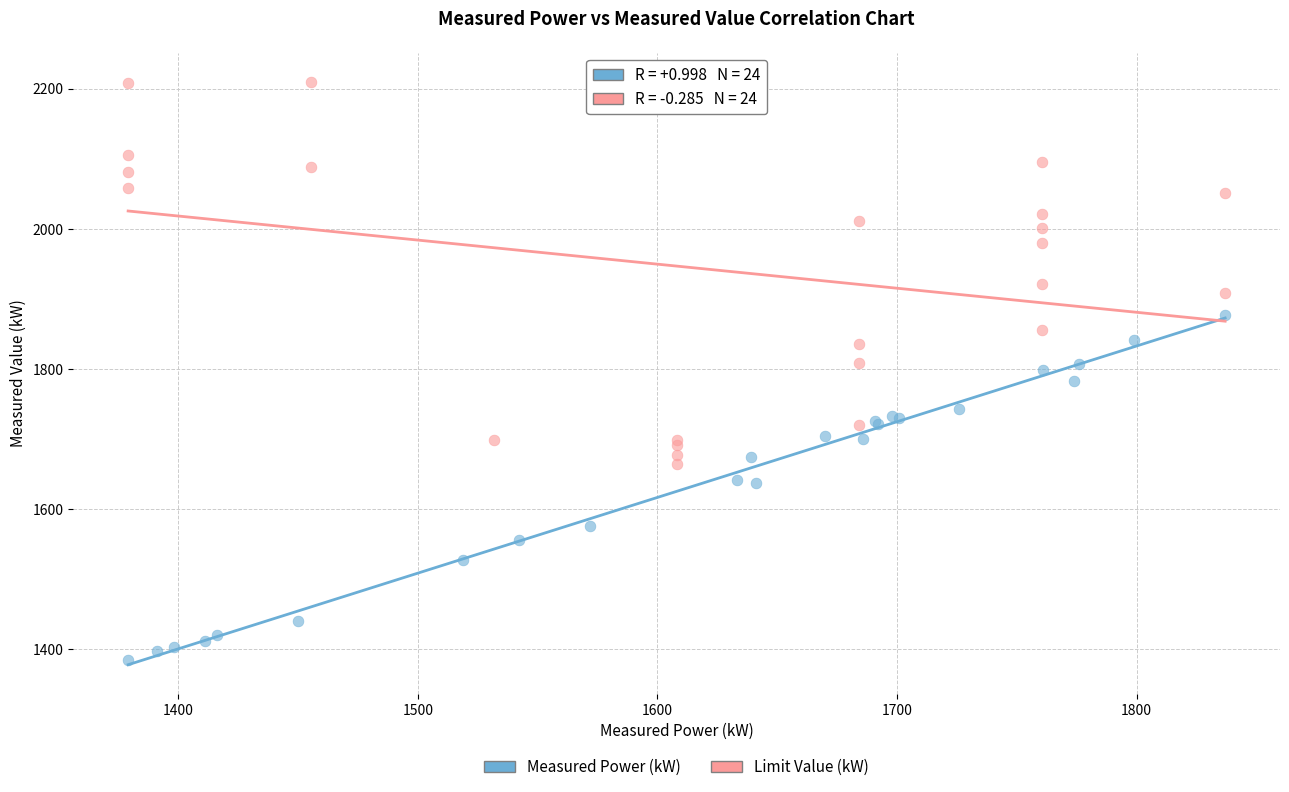

Which series contains the highest Y value?

Limit Value (kW)